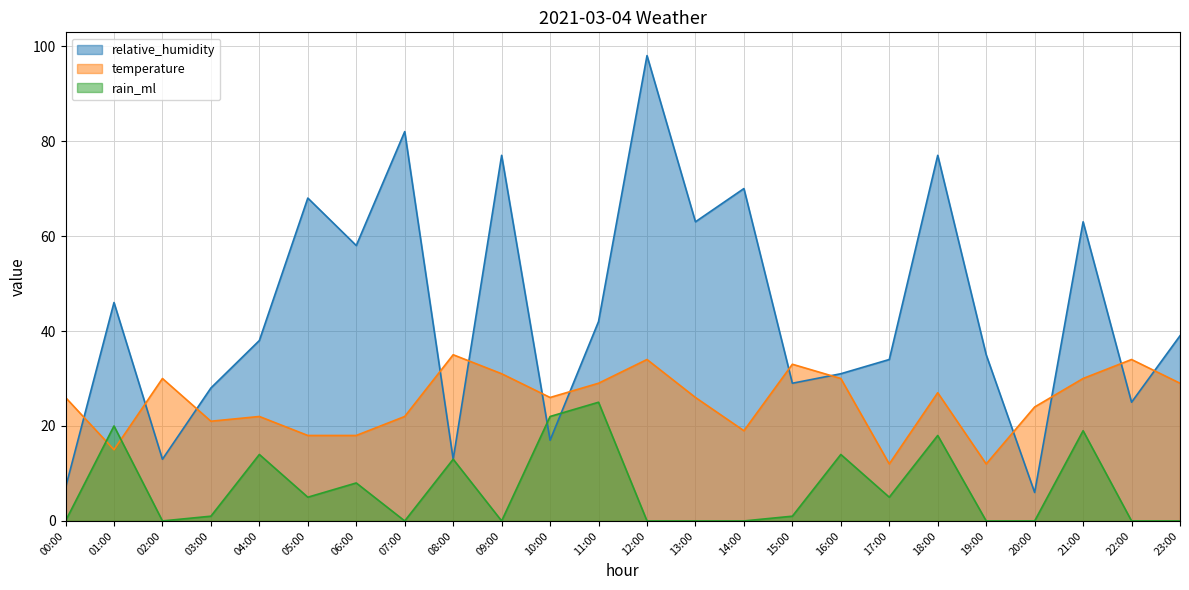

What is the difference between the maximum and minimum values in the rain_ml series?

25